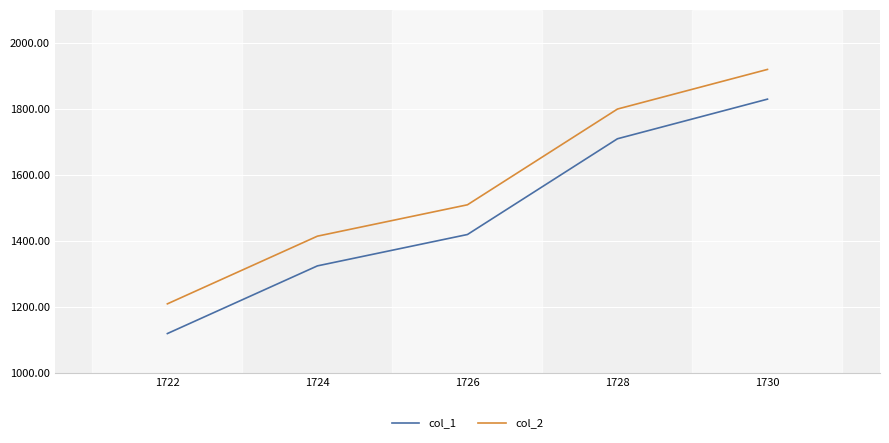

Rank the series by their maximum value, from highest to lowest.

col_2, col_1